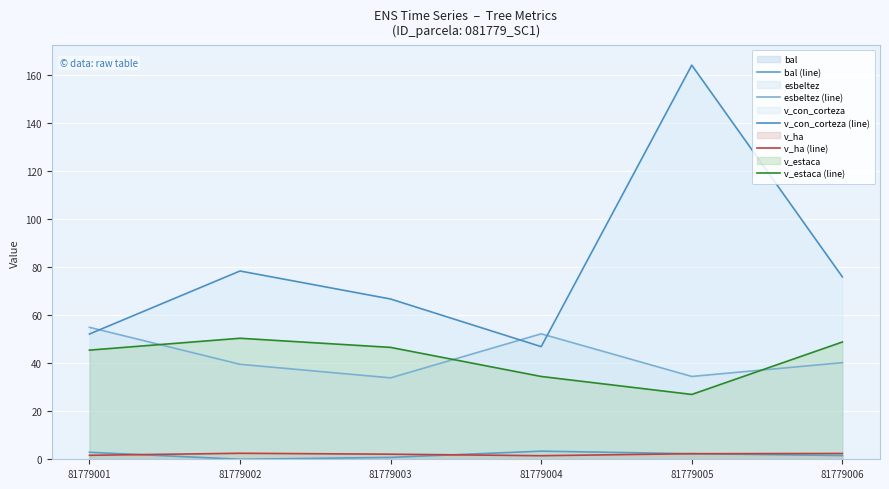

Rank the categories by v_con_corteza (line) value from highest to lowest.

81779005, 81779002, 81779006, 81779003, 81779001, 81779004